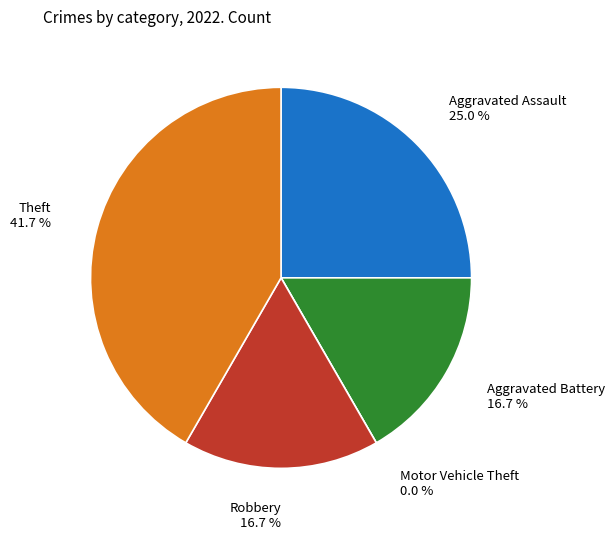

Which category has the smallest portion of the pie?

Motor Vehicle Theft